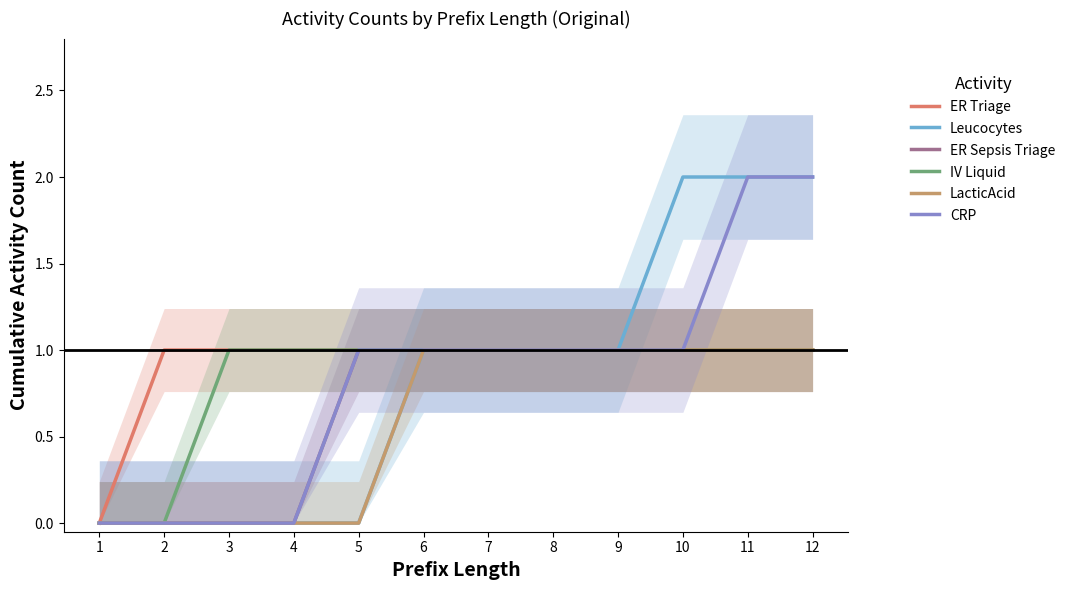

What is the difference between the maximum and second lowest values in the ER Sepsis Triage series?

1